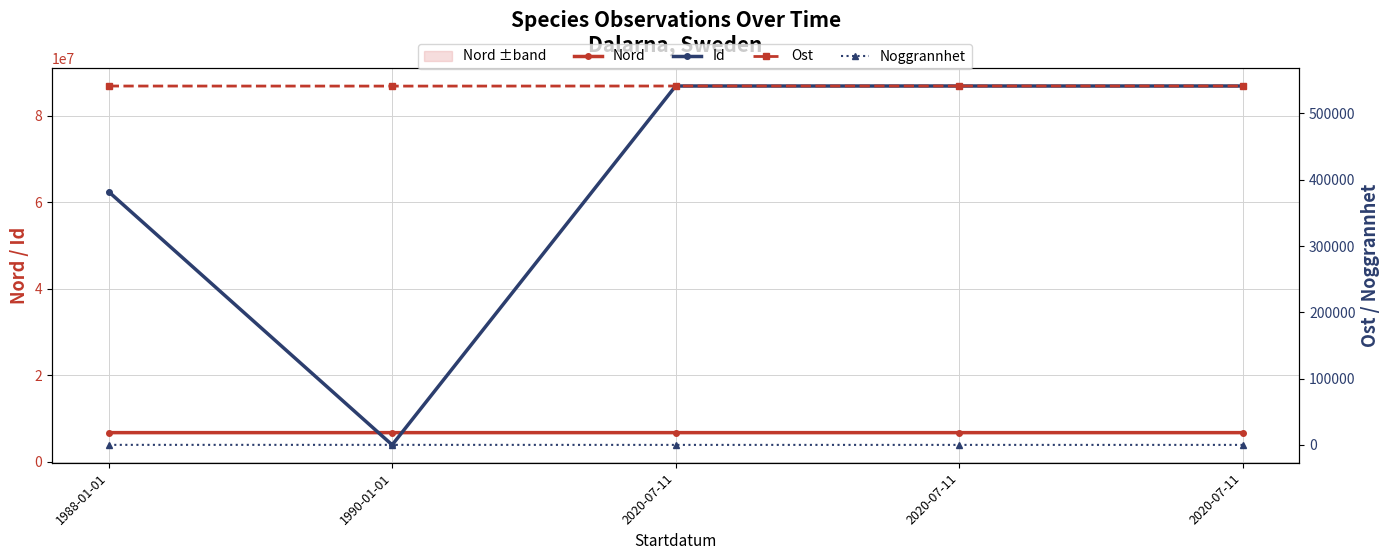

What is the sum of the Ost values at 1988-01-01 and 2020-07-11?

1082632